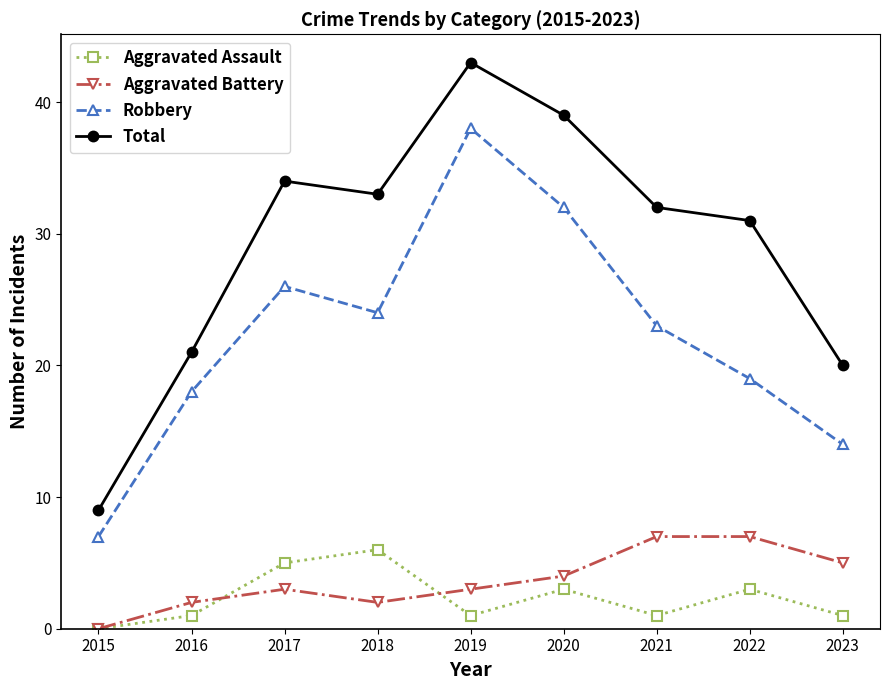

What is the spread (max minus min) of values at 2020?

36